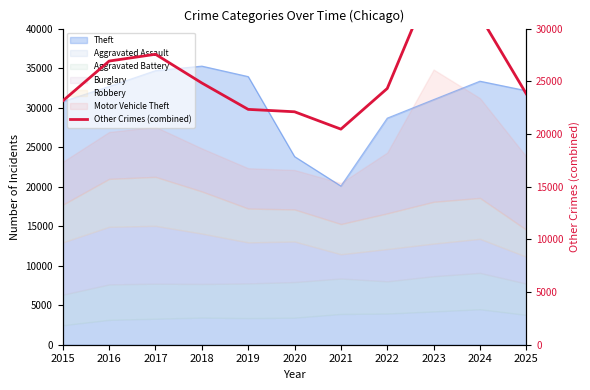

Where is the first local maximum?

2017